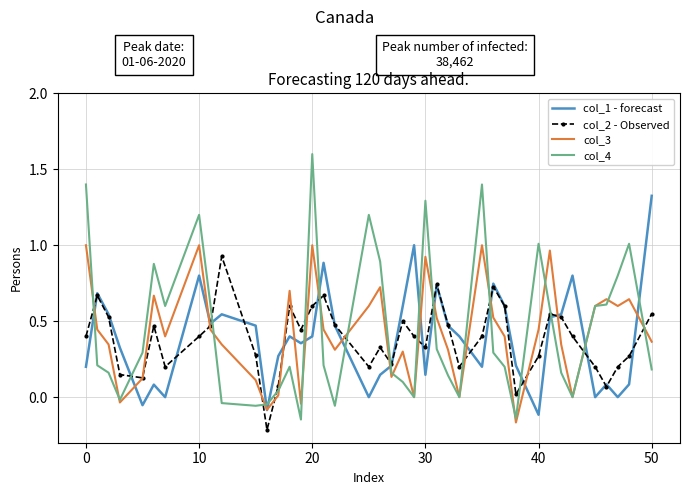

Which series has the largest range (max minus min)?

col_4